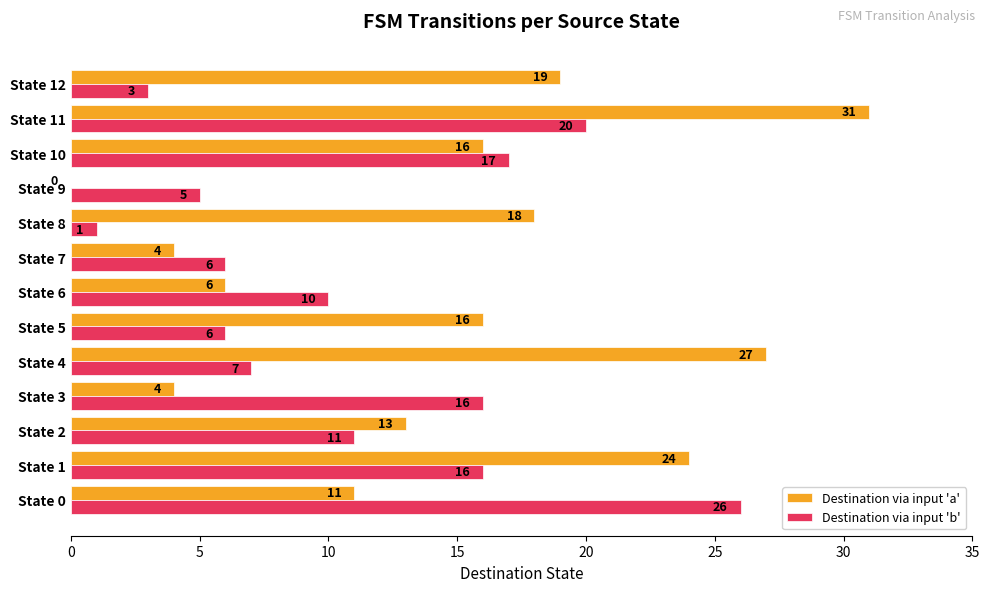

Between State 2 and State 4, which series saw the biggest shift?

Destination via input 'a'